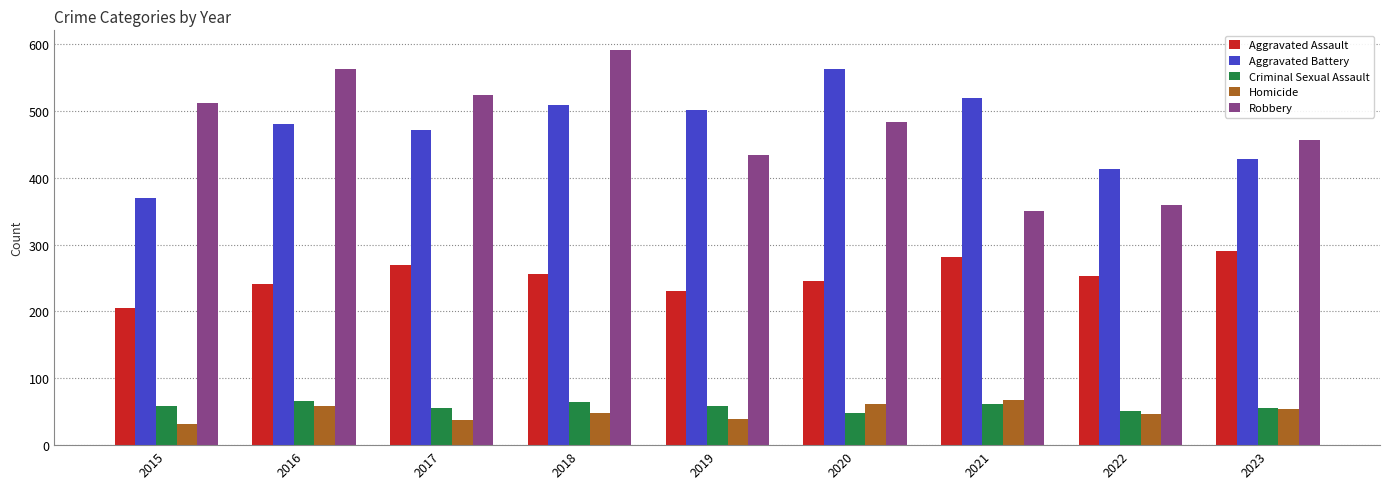

Which series changed the most between 2018 and 2021?

Robbery